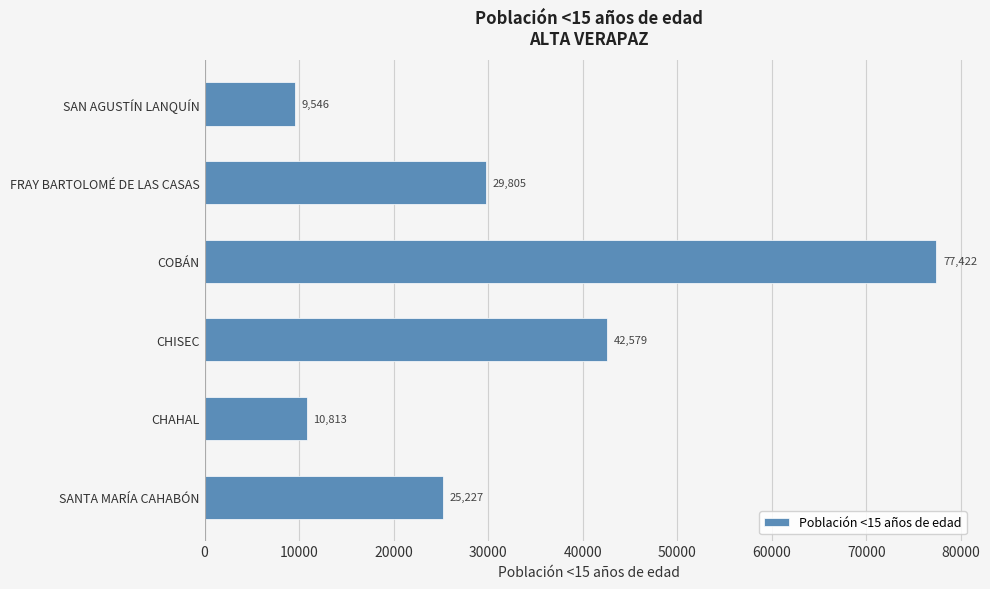

Reading bottom to top, extract all data points from this chart.

SANTA MARÍA CAHABÓN=25227	CHAHAL=10813	CHISEC=42579	COBÁN=77422	FRAY BARTOLOMÉ DE LAS CASAS=29805	SAN AGUSTÍN LANQUÍN=9546